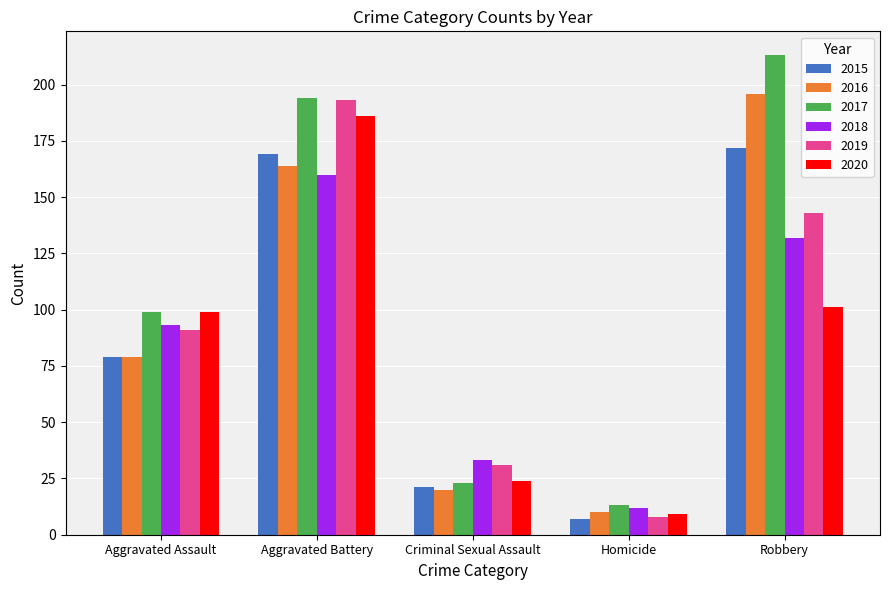

Which series has the largest total across all categories?

2017